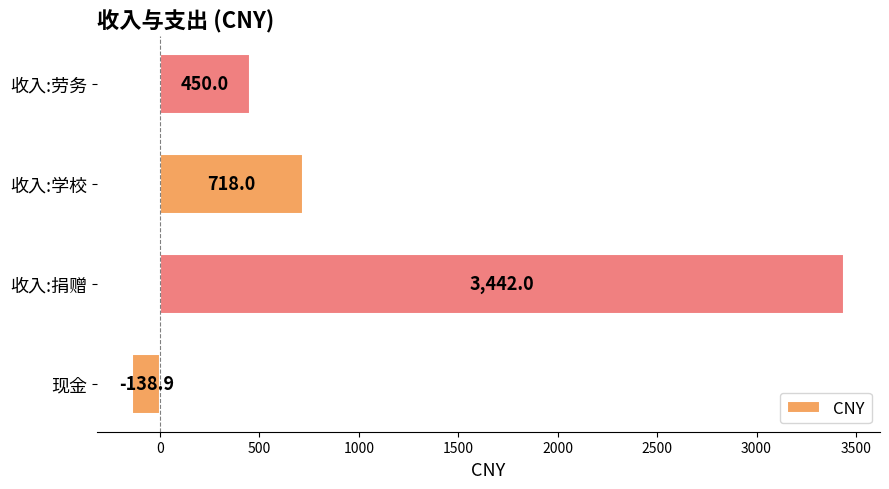

Count the number of categories in the chart.

4